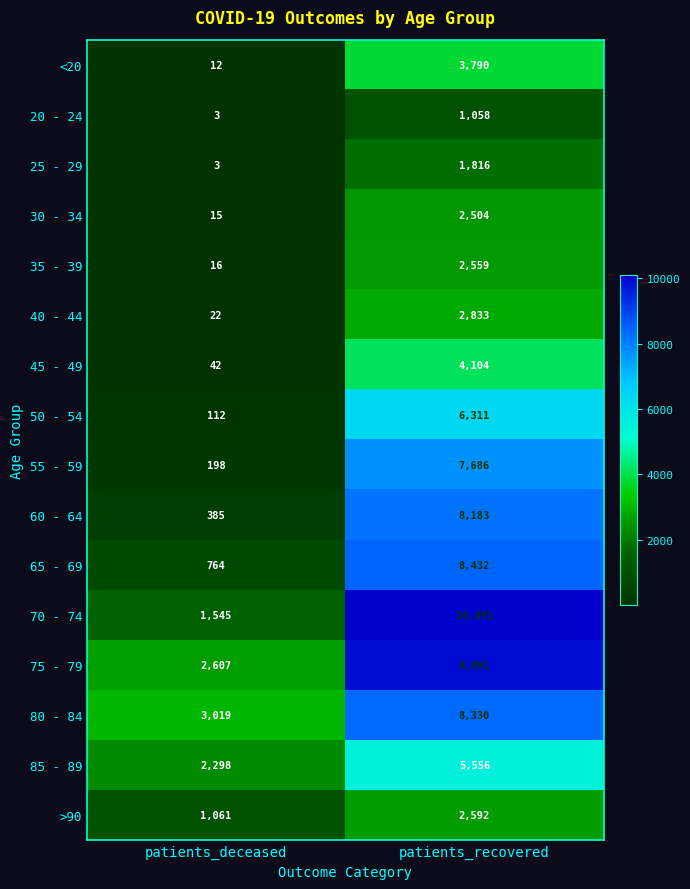

Which series has the widest spread of values?

70 - 74